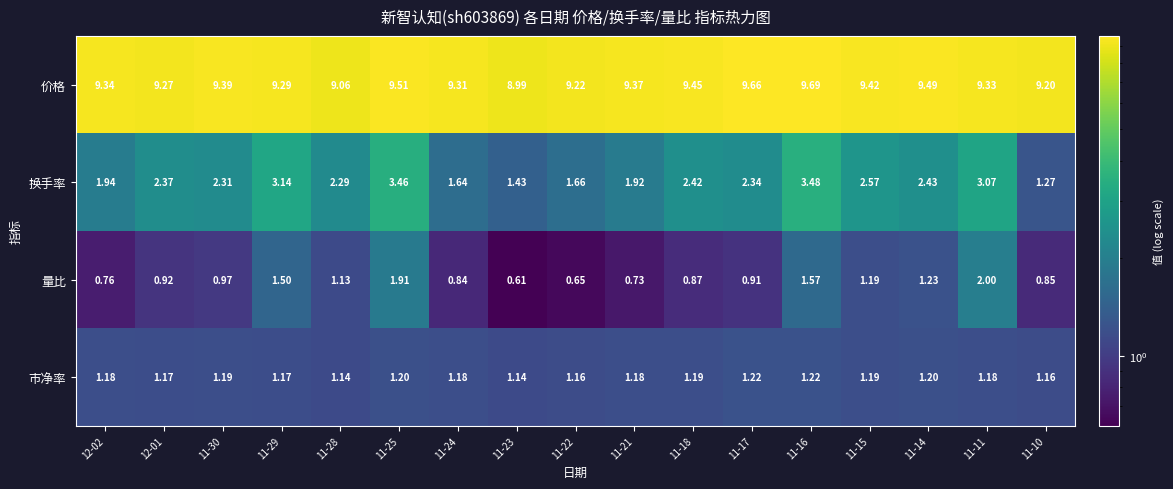

Rank the series by their maximum value, from lowest to highest.

市净率, 量比, 换手率, 价格